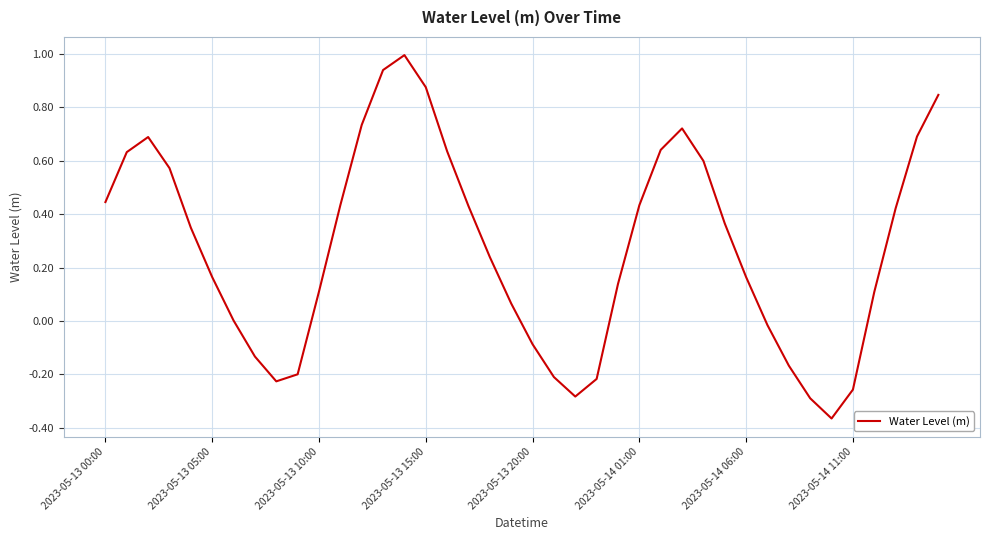

What is the maximum value shown in the chart?

1.0